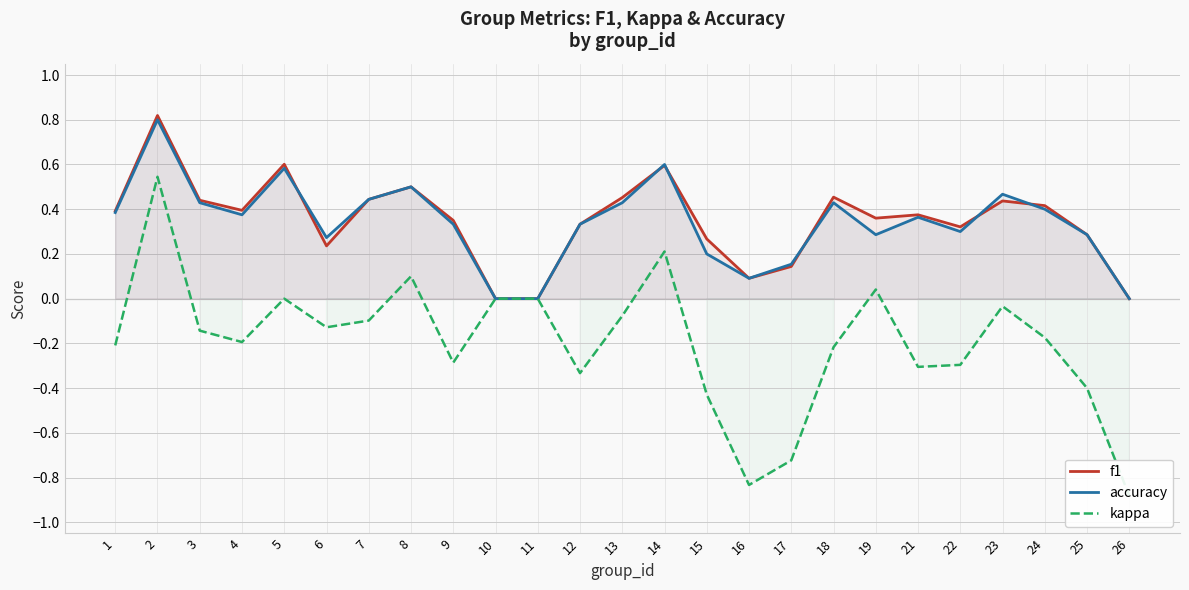

What is the spread (max minus min) of values at 9?

0.6